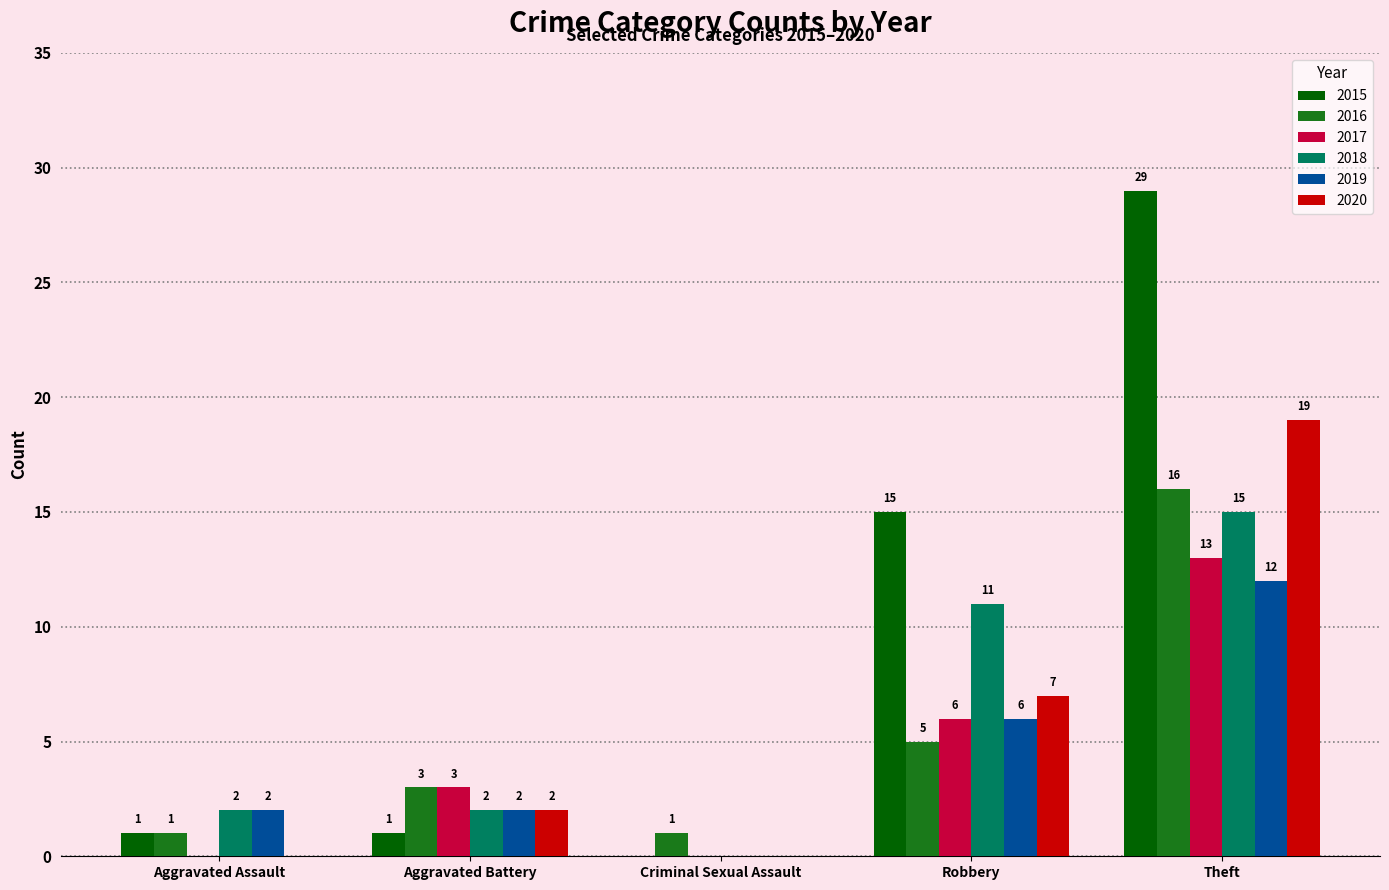

At which label is 2015 closest to 14?

Robbery